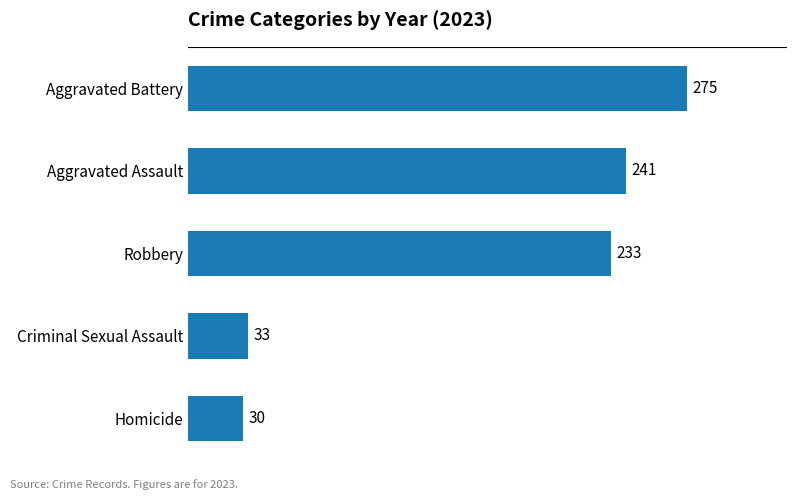

What is the smallest value displayed?

30